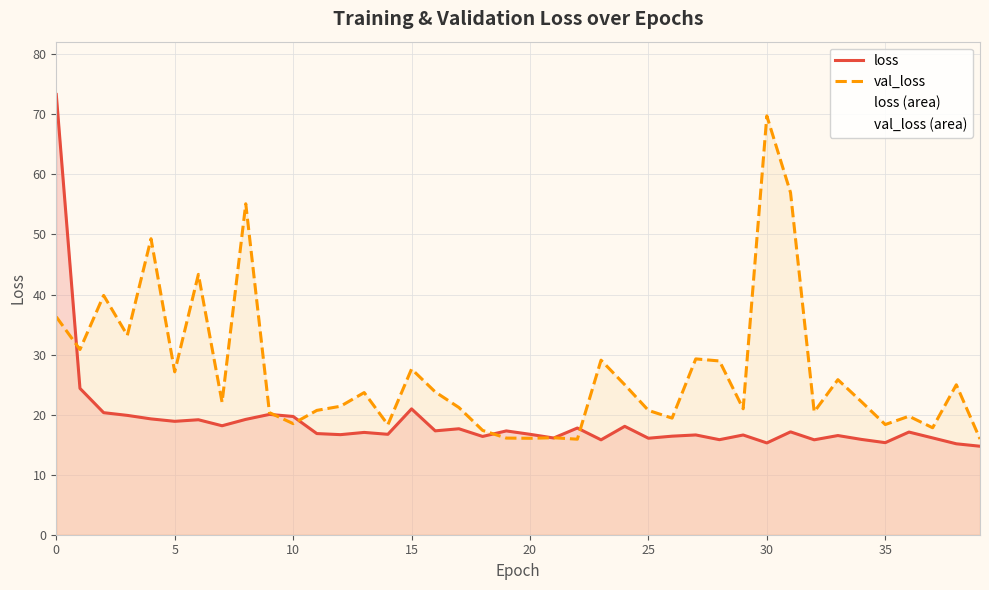

How many intersections are there between loss and val_loss?

7